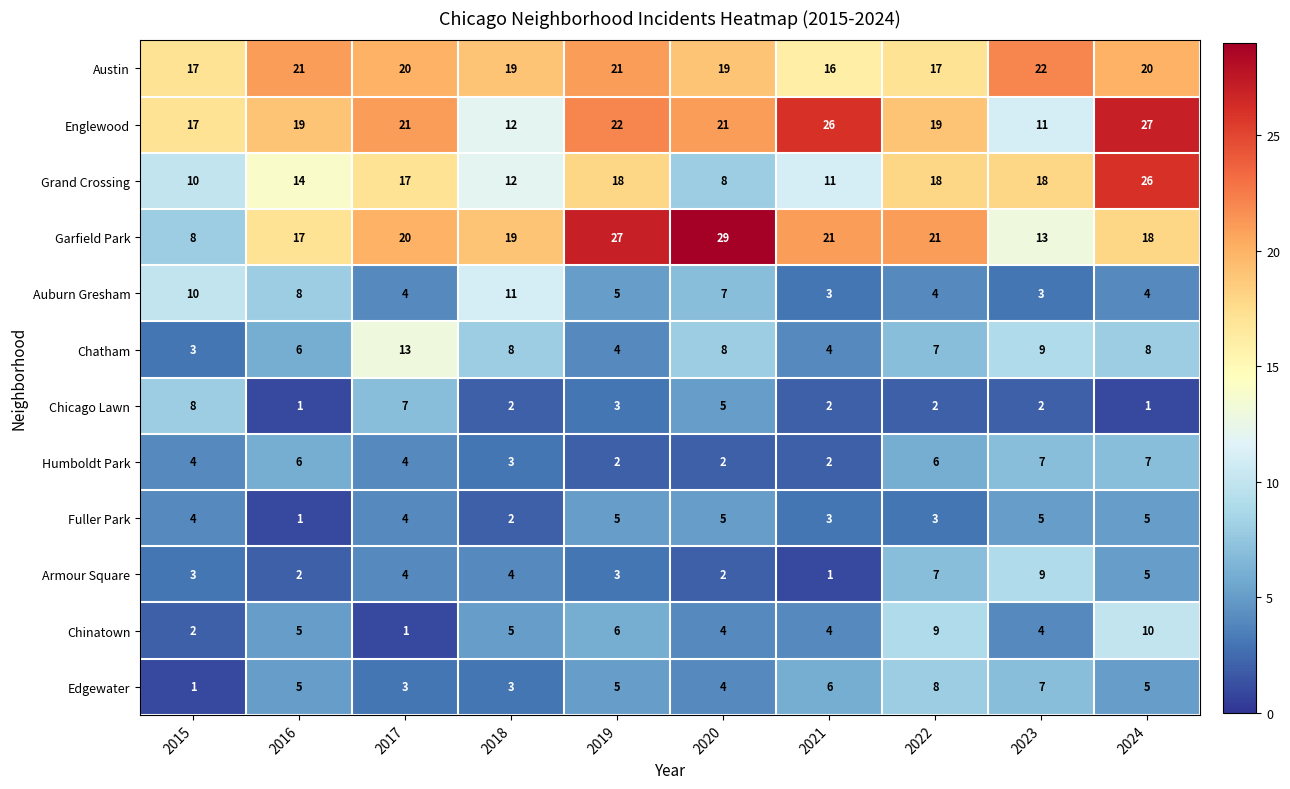

At which category is the sum across all series the highest?

2024